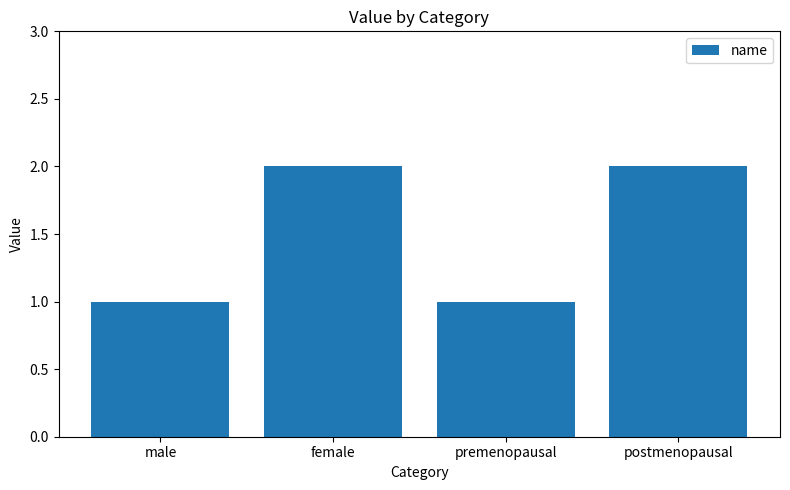

Count the number of categories in the chart.

4